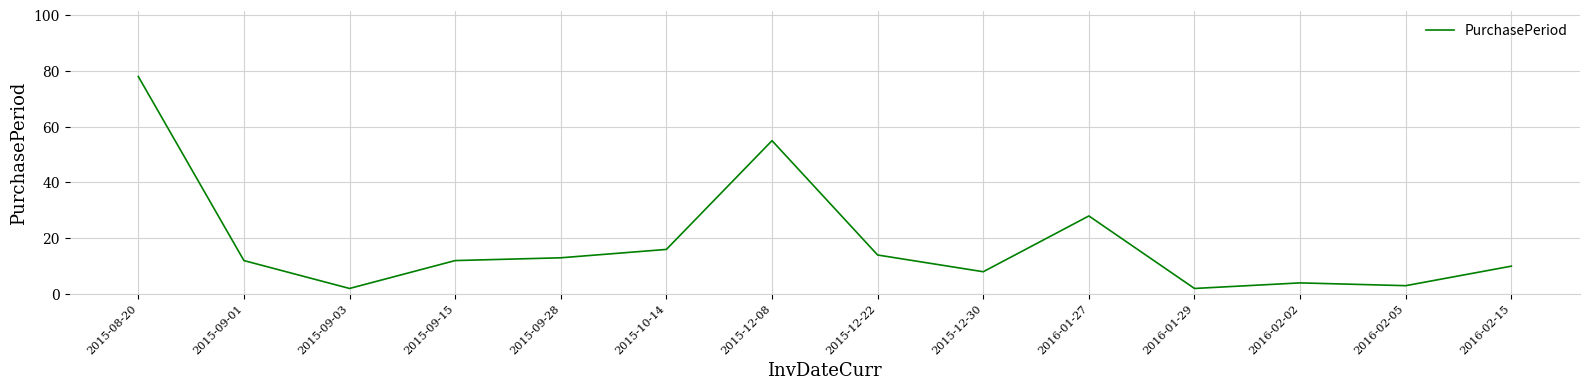

What is the greatest value displayed?

78